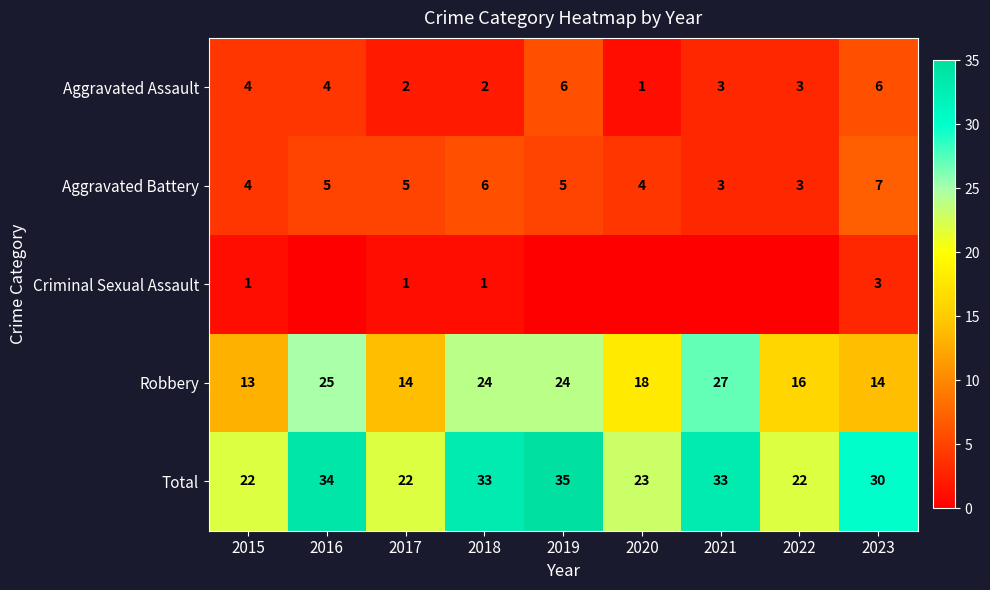

At which category is the sum across all series the highest?

2019